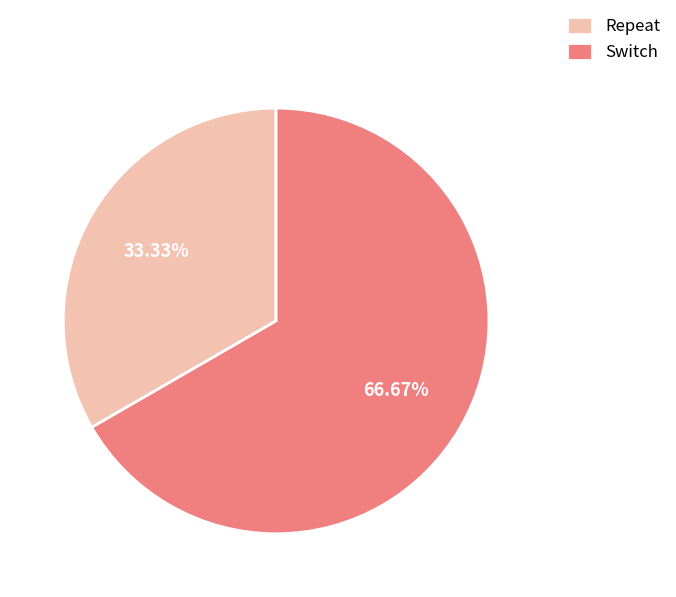

Which slice is the largest?

Switch